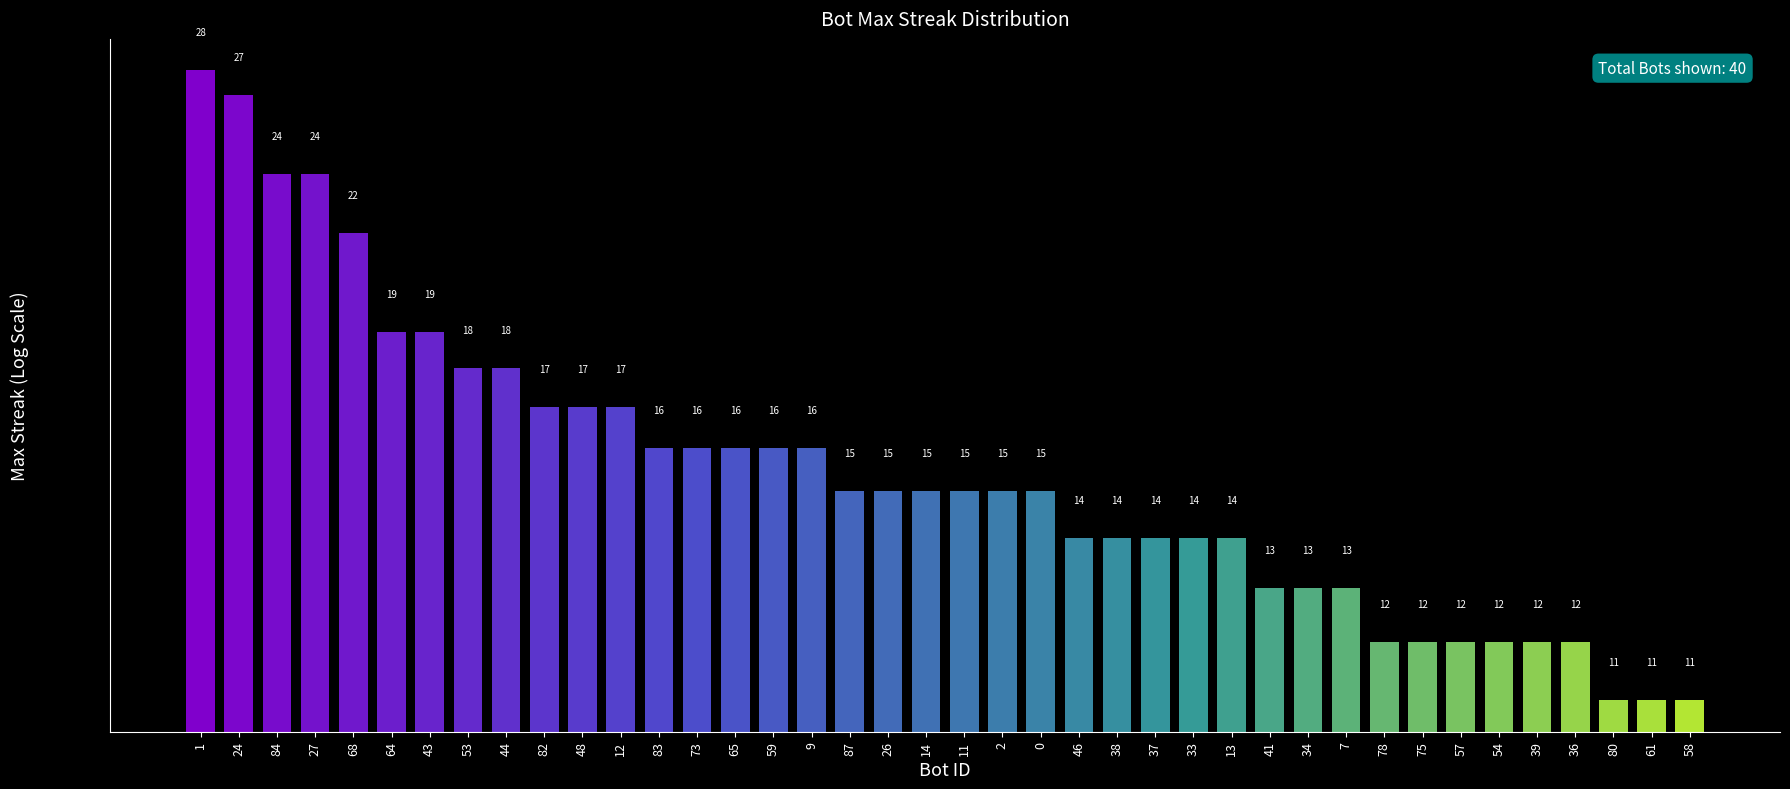

What position from the left is 27?

4